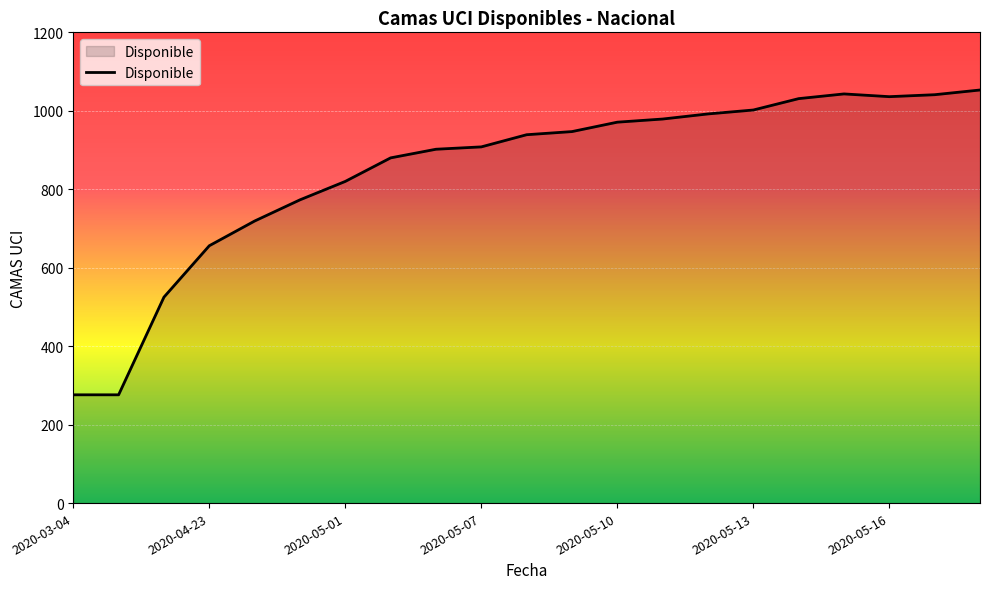

What is the difference between the maximum and minimum values?

777